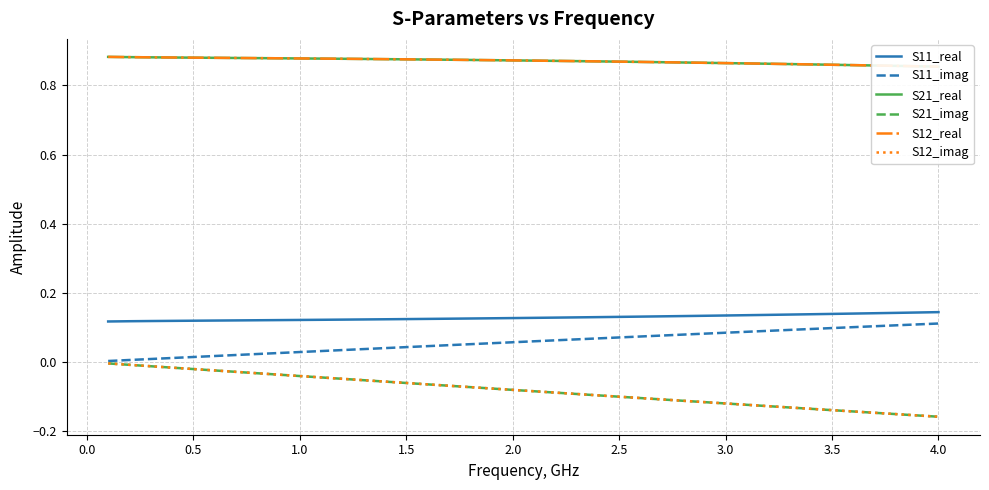

True or false: S12_imag has more than 1 points higher than both neighbors.

False